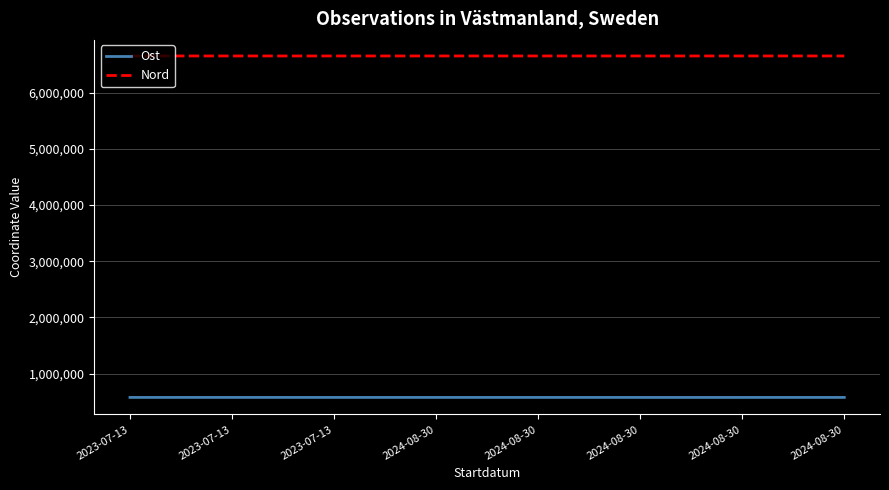

How many lines are shown in the chart?

2